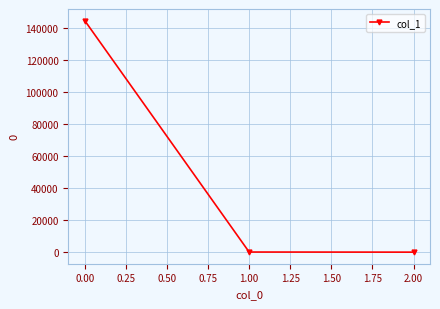

How many values are below 68?

1